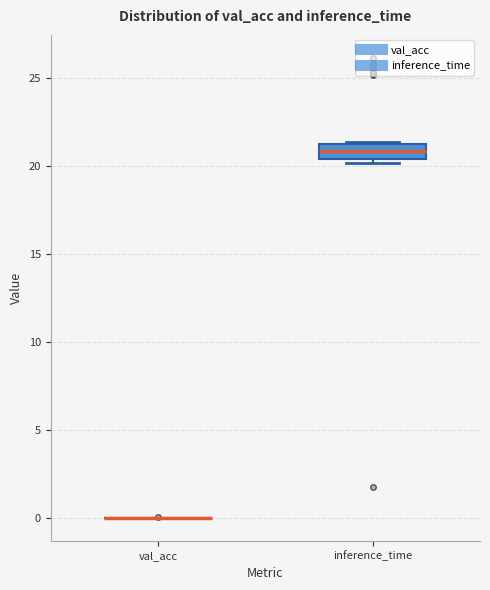

Comparing the boxes themselves (not the whiskers), which one is the tallest?

inference_time